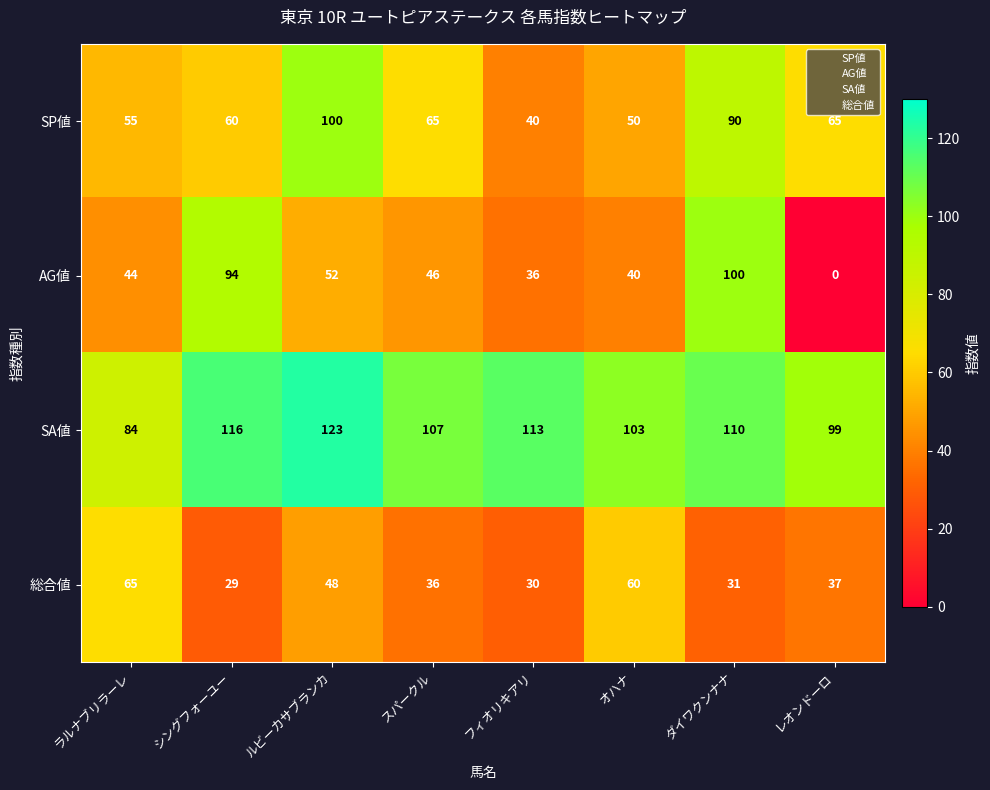

What is the sum of the SP値 values at レオンドーロ and オハナ?

115